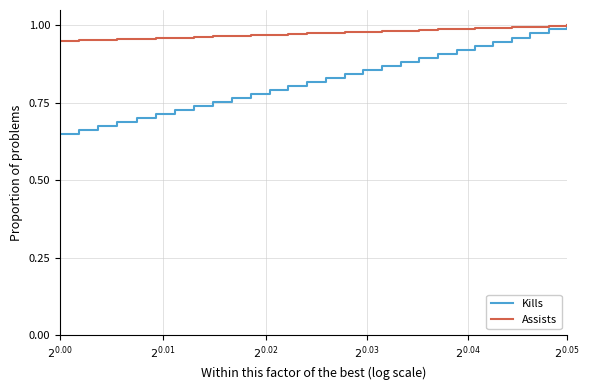

True or false: Kills has more than 1 interior local peaks.

False